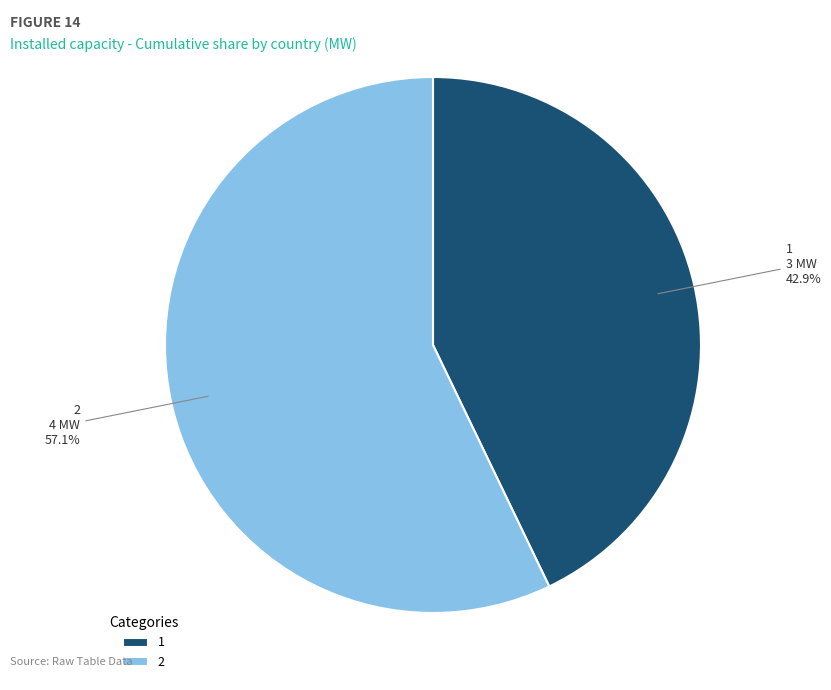

To the nearest percent, what is the difference between the 2 and 1 slice percentages?

14%